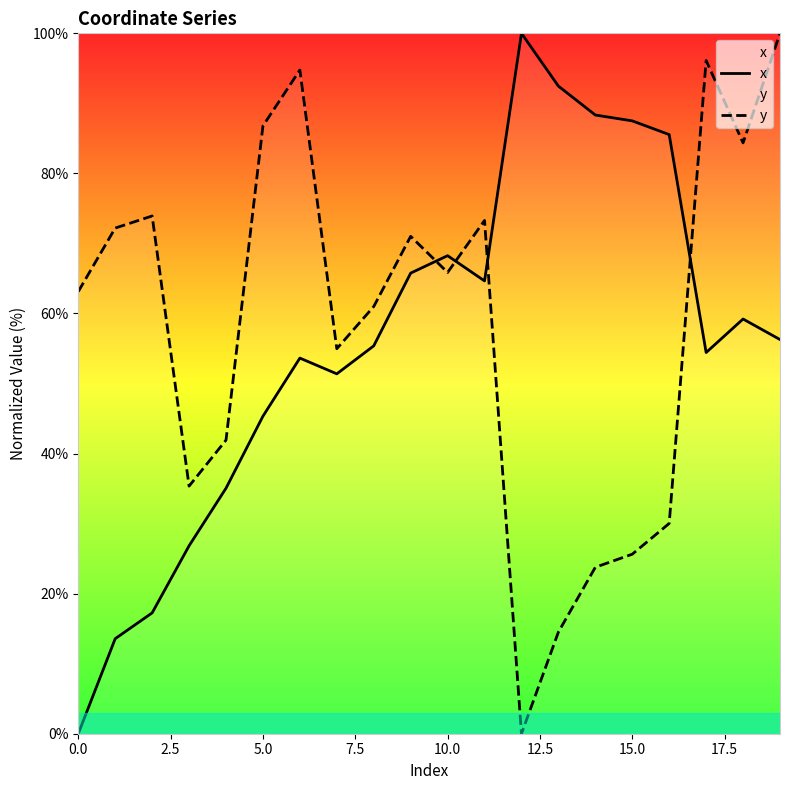

Read the x value at 5.0.

45.3